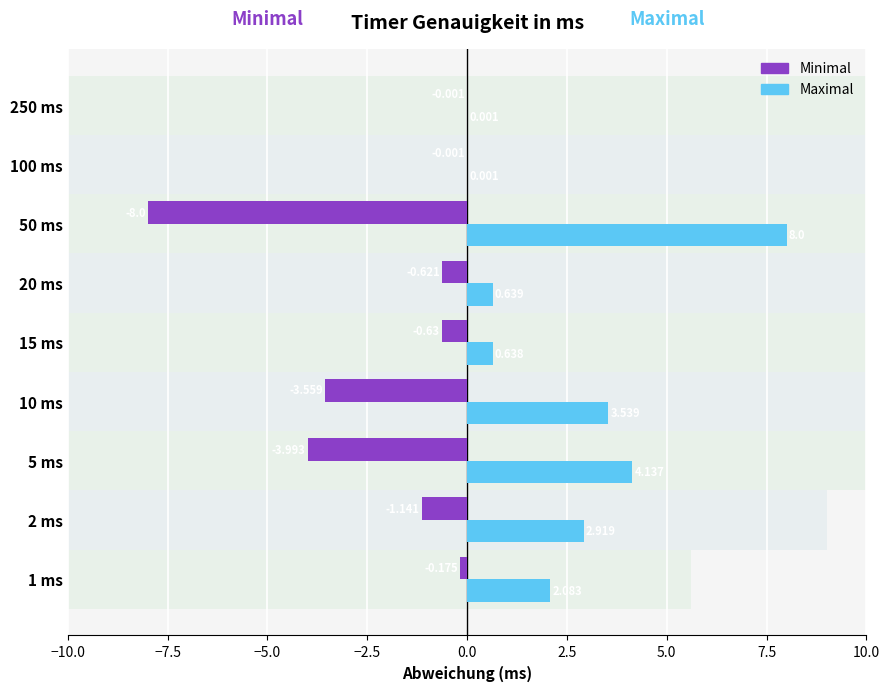

Count the number of categories in the chart.

9